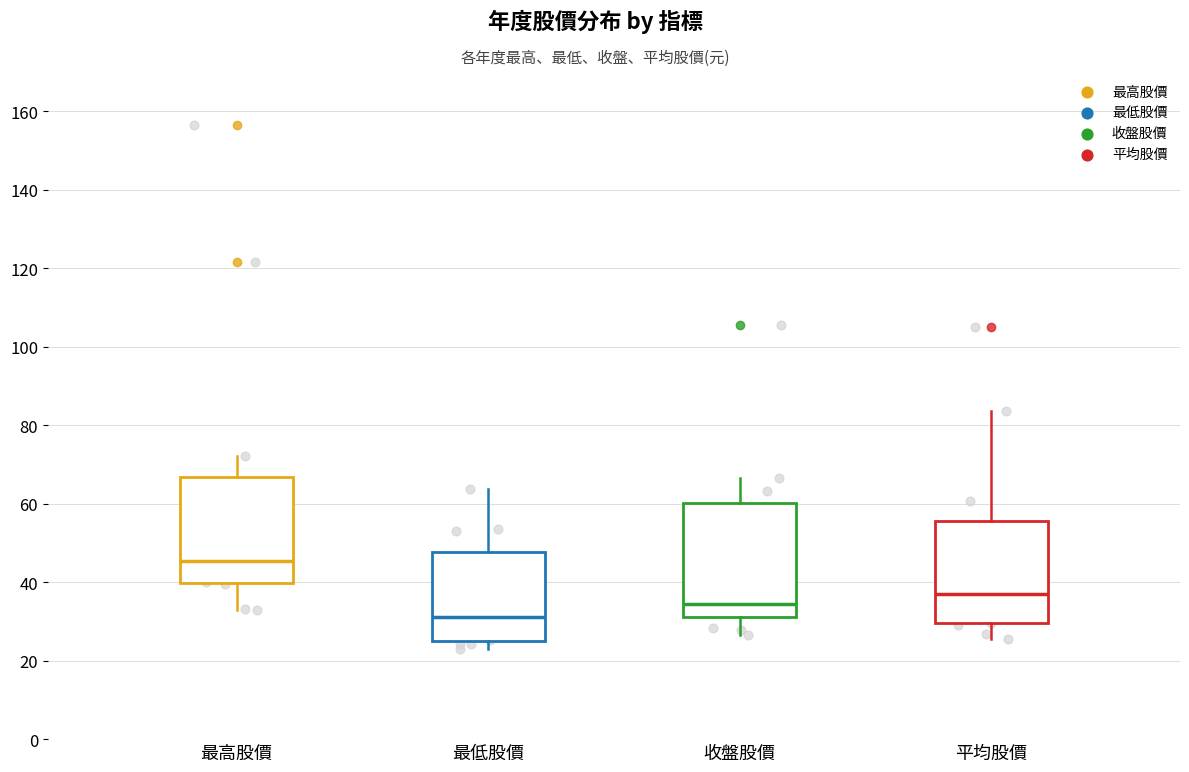

Where is the lower edge of the box for 最高股價 on the y-axis? The values are not printed on the chart, so give them approximately, as read against the axis.

40